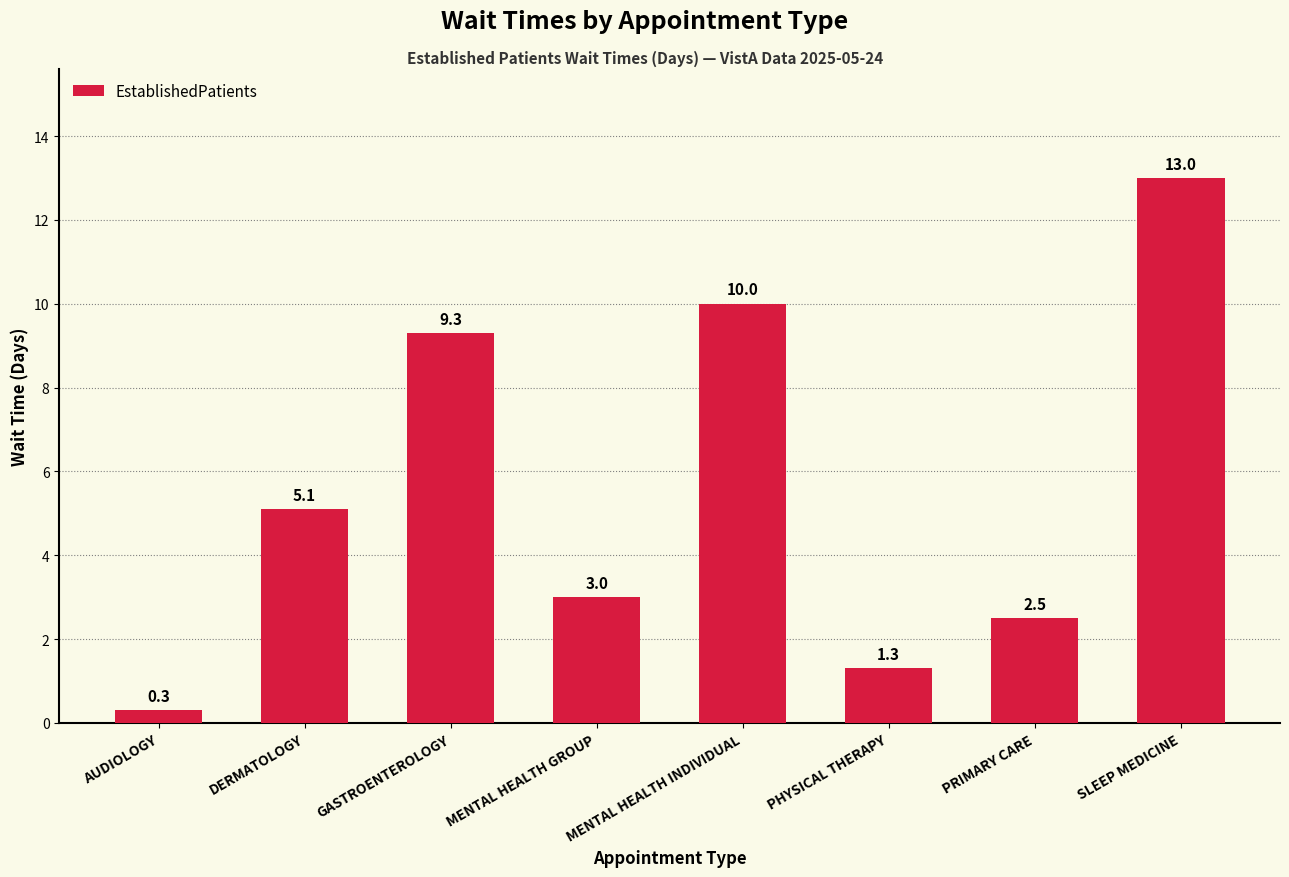

True or false: the data shows 5.1 at DERMATOLOGY.

True